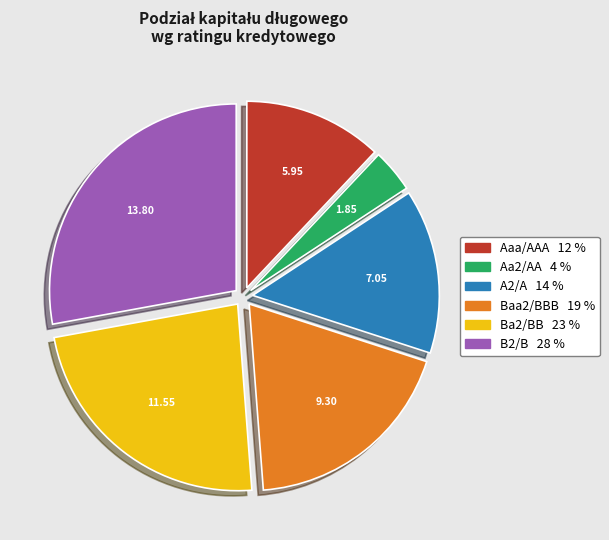

What is the ratio of the value at A2/A to the value at Baa2/BBB?

0.8